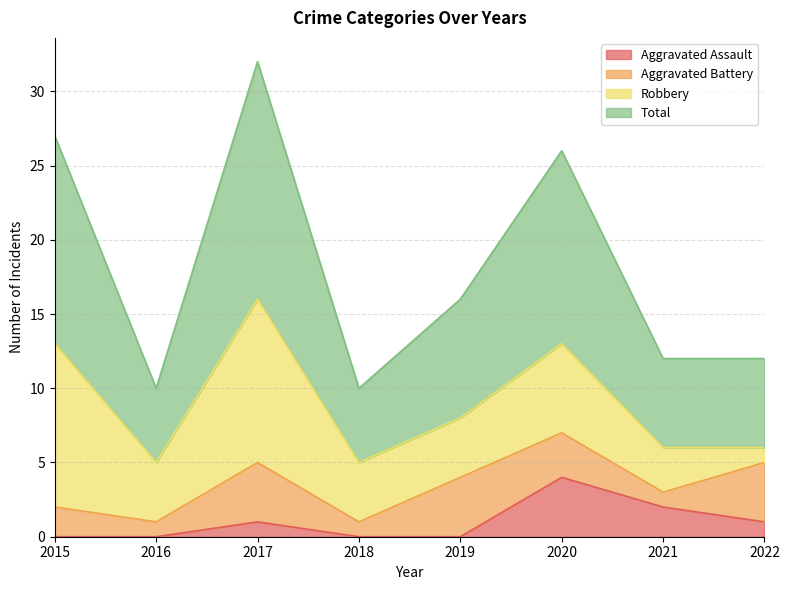

What is the maximum value for Aggravated Assault?

4